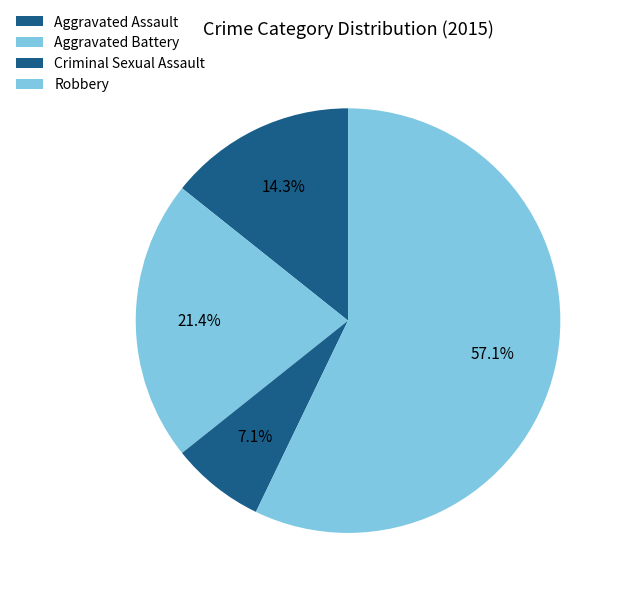

To the nearest percent, what percentage of the pie is Aggravated Assault?

14%